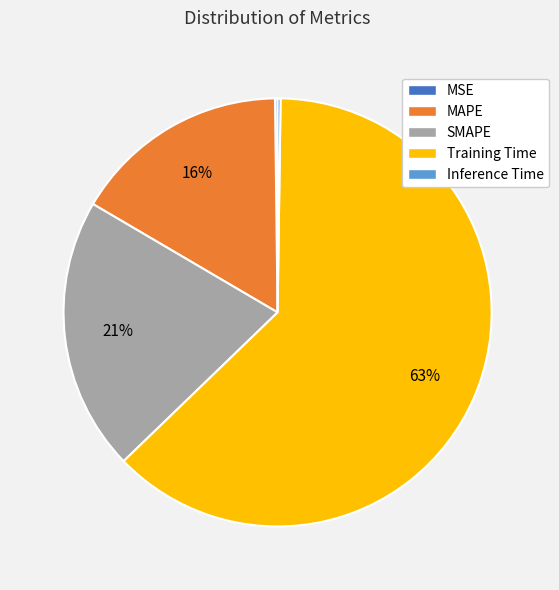

Which category has the biggest portion of the pie?

Training Time